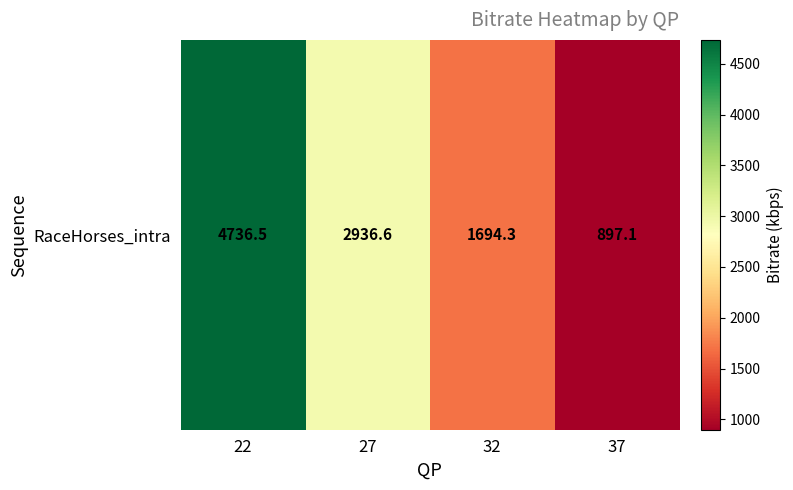

What is the approximate value at 22?

4736.5